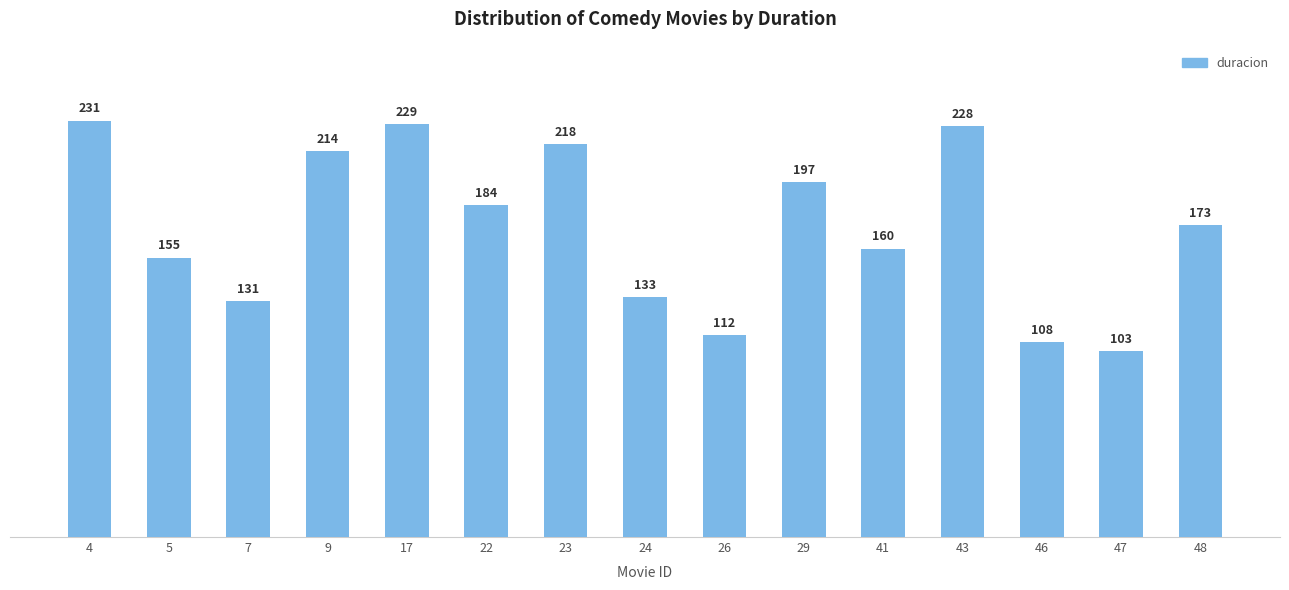

What is the greatest value displayed?

231